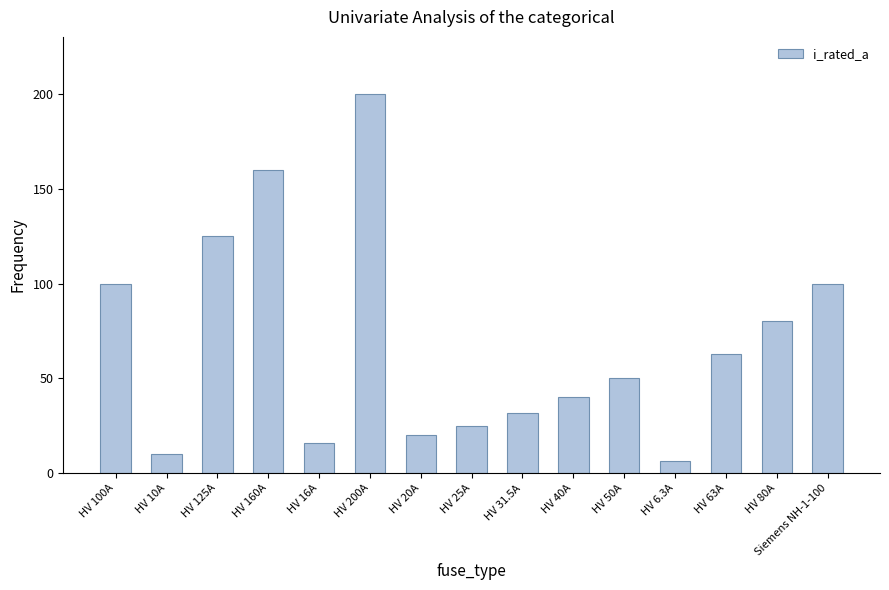

The value at HV 20A is 20.0. True or false?

True